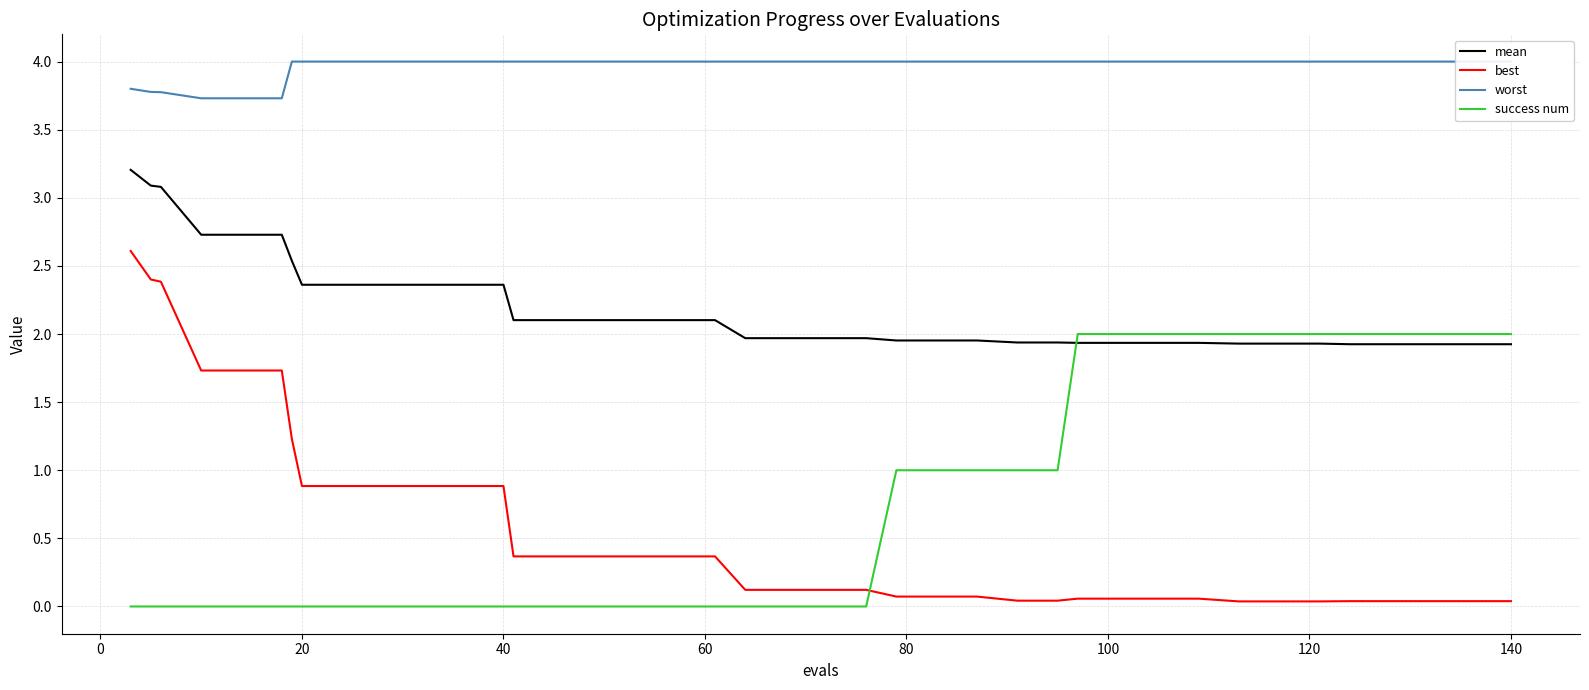

How many series are shown in this chart?

4